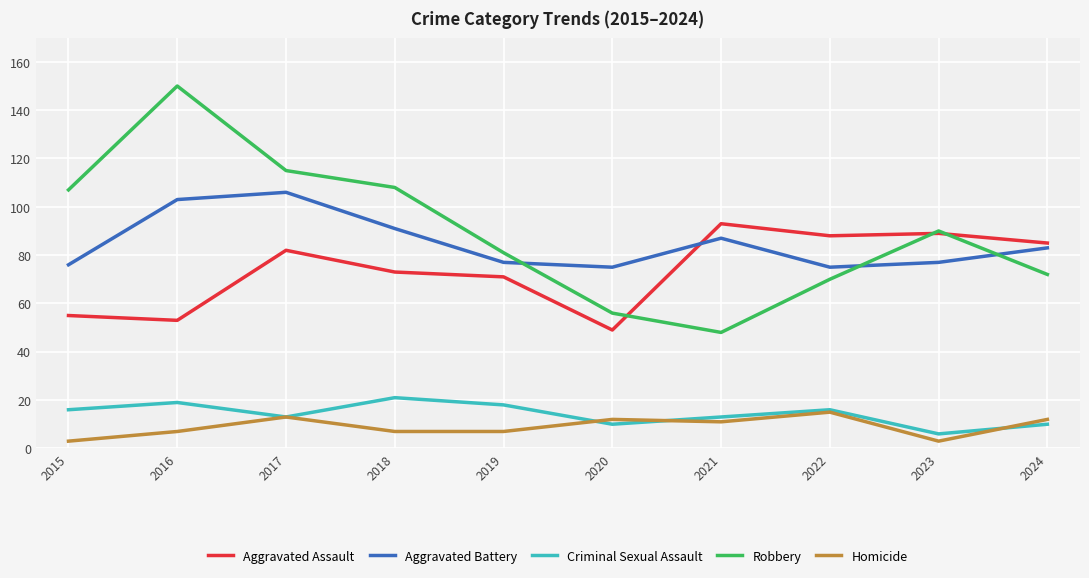

Count the number of data series in this chart.

5